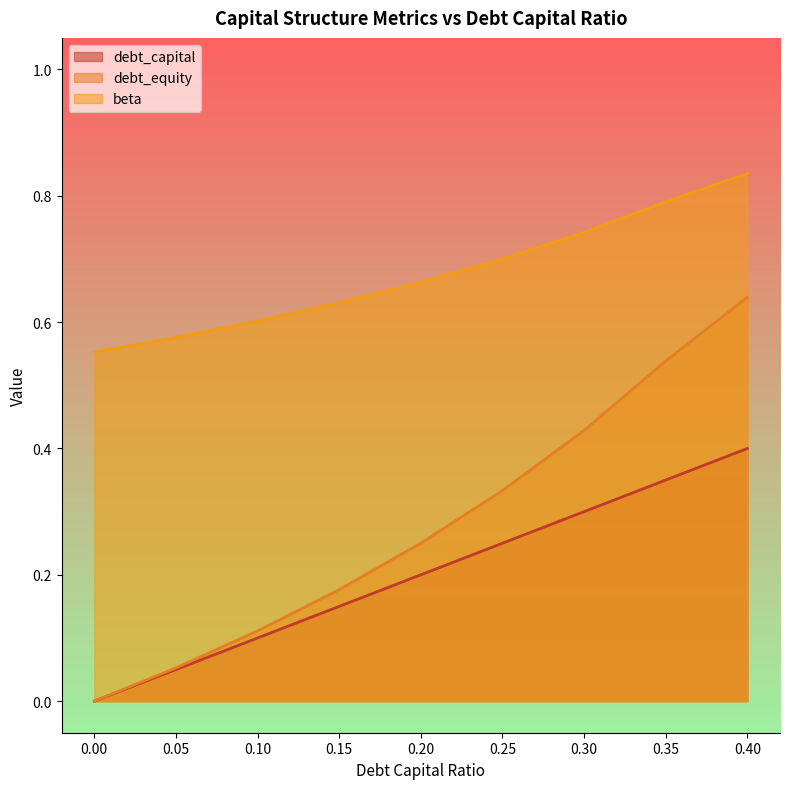

How many values in debt_capital are above zero?

8